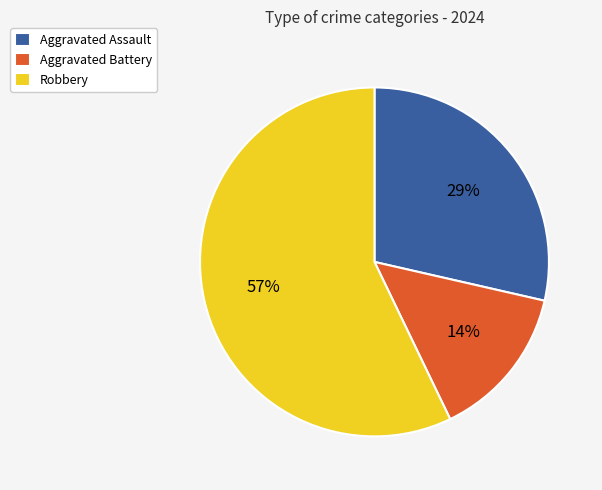

Is Aggravated Battery the majority of the pie?

No